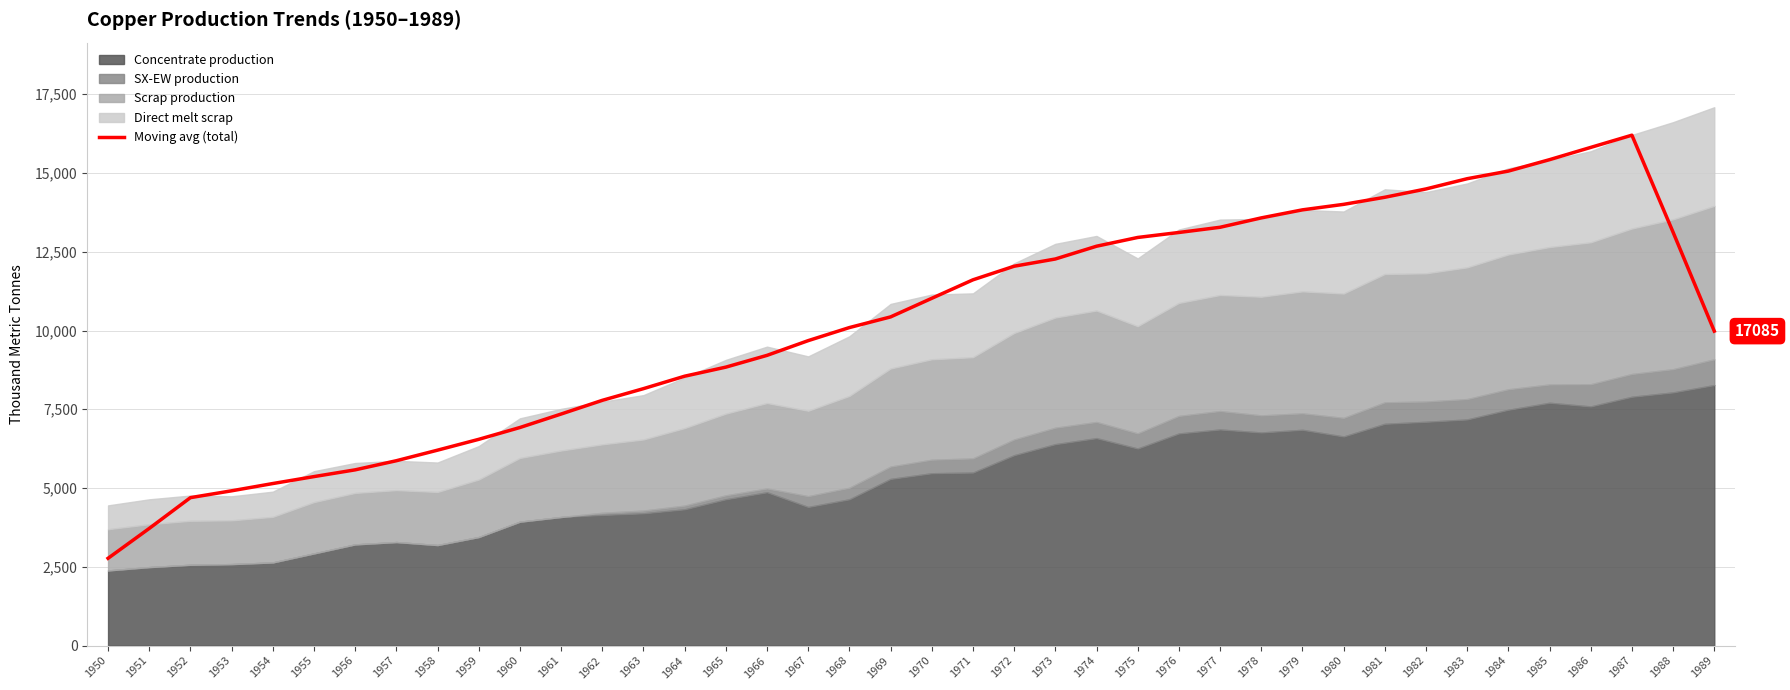

What is the approximate value at 1976?

13111.0